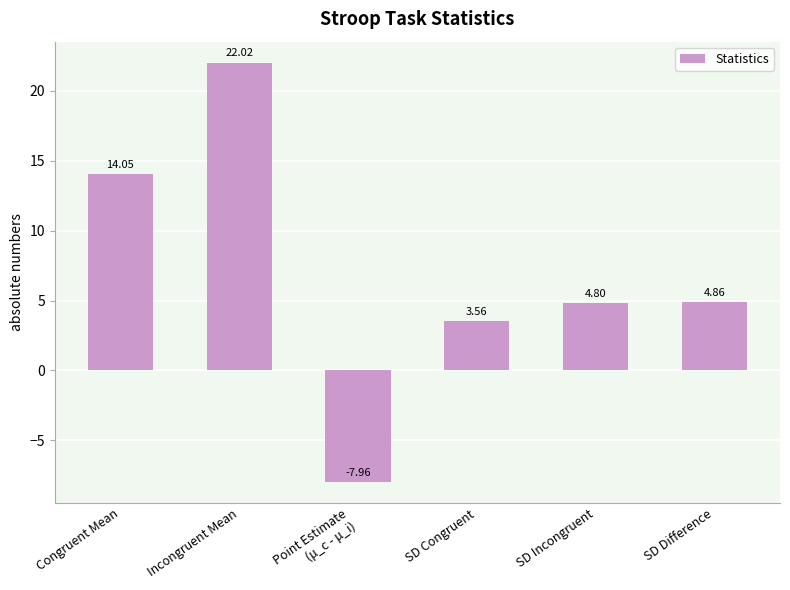

Where is the data nearest to the value 7?

SD Difference